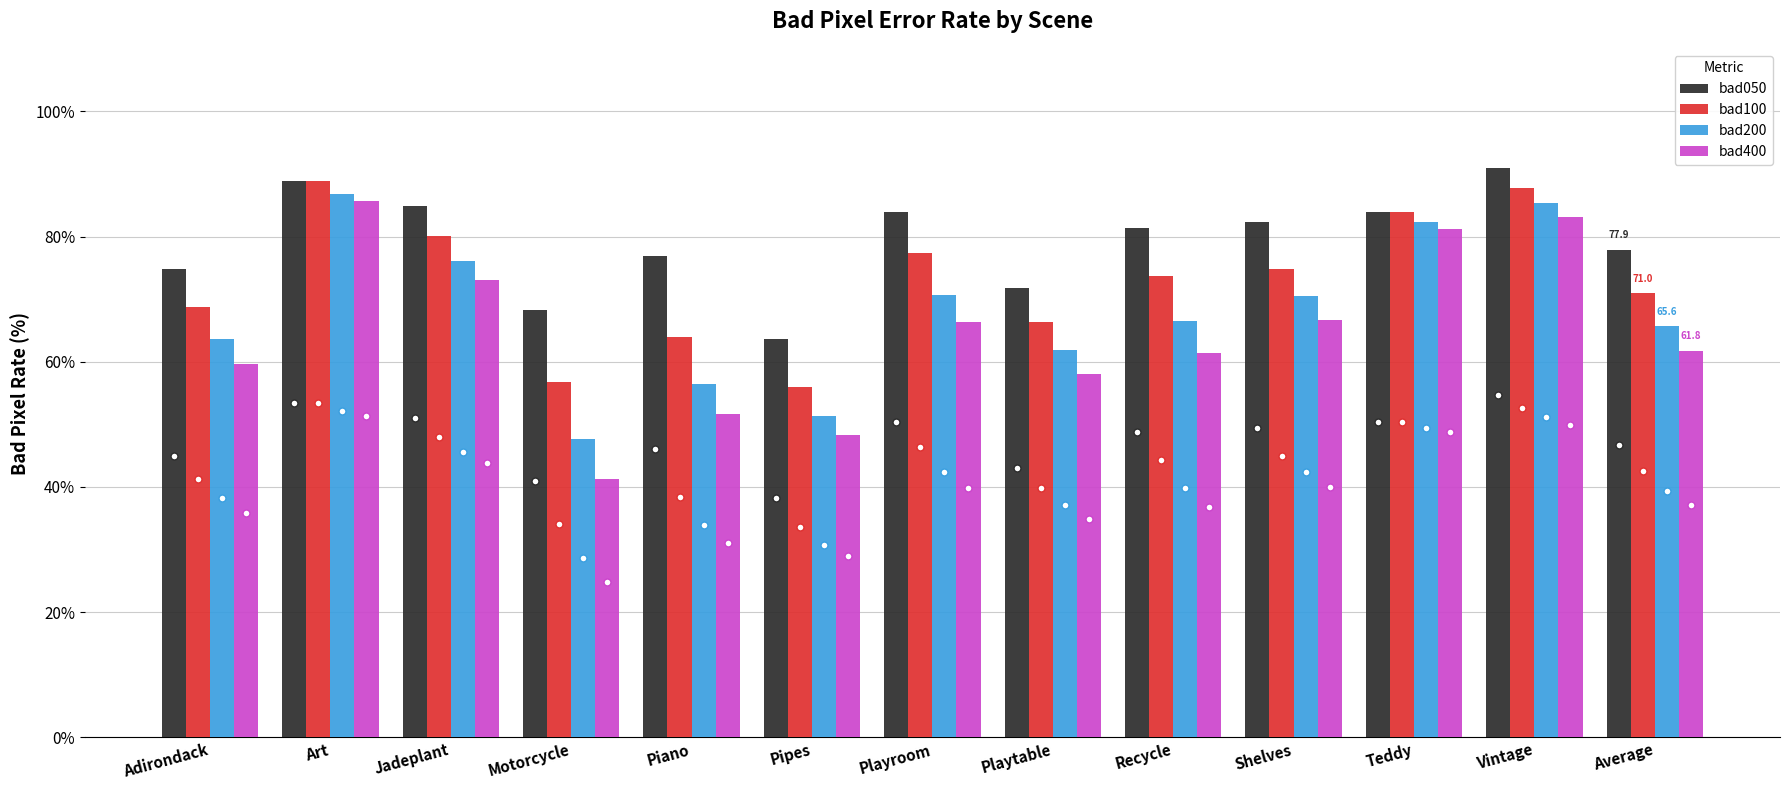

Rank the series by their average value, from lowest to highest.

bad400, bad200, bad100, bad050